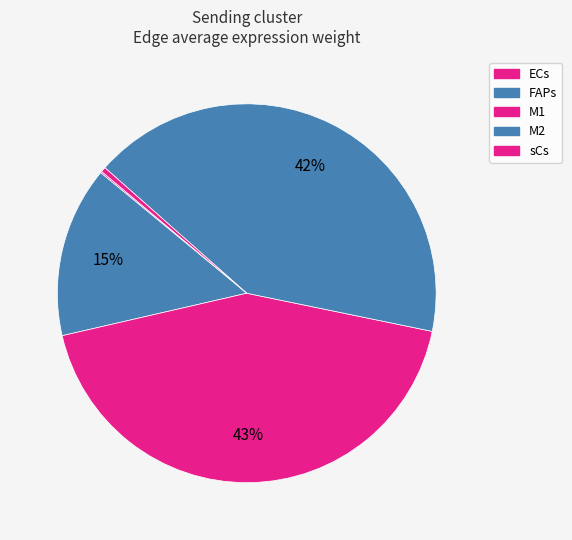

The M2 slice represents 54% of the pie. True or false?

False